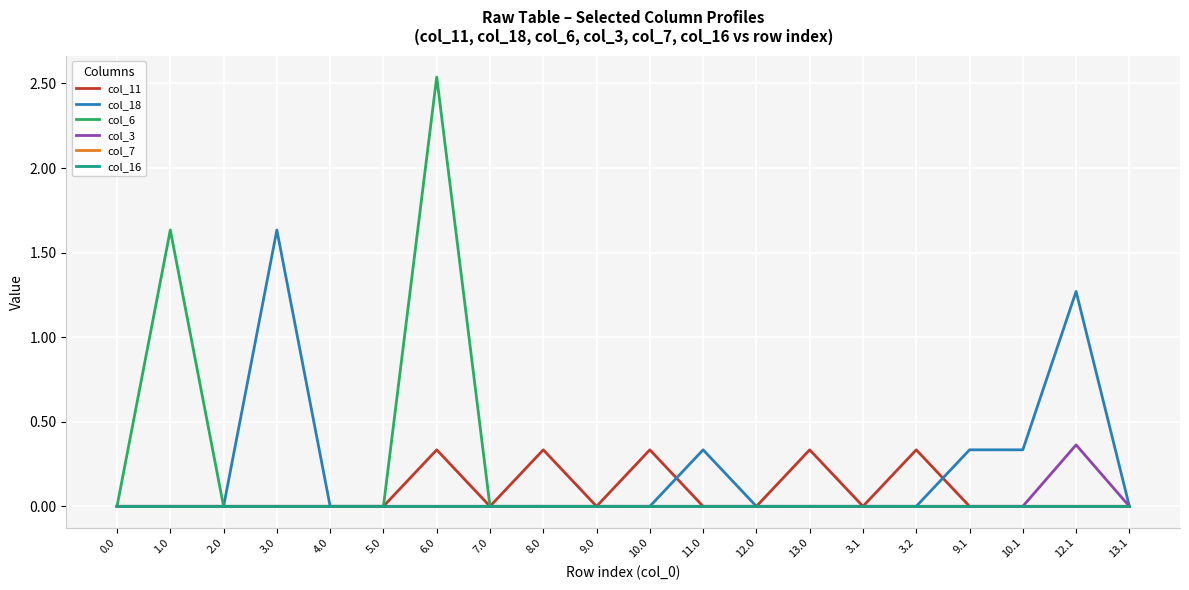

How many col_6 values are between 0 and 1?

18